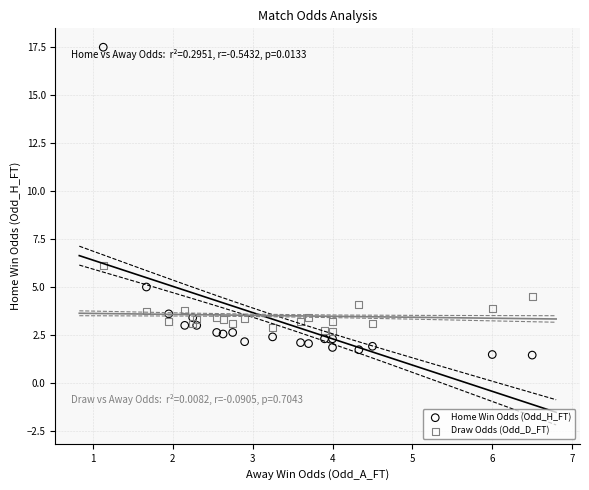

What is the X range (max minus min) for the scatter plot?

5.4